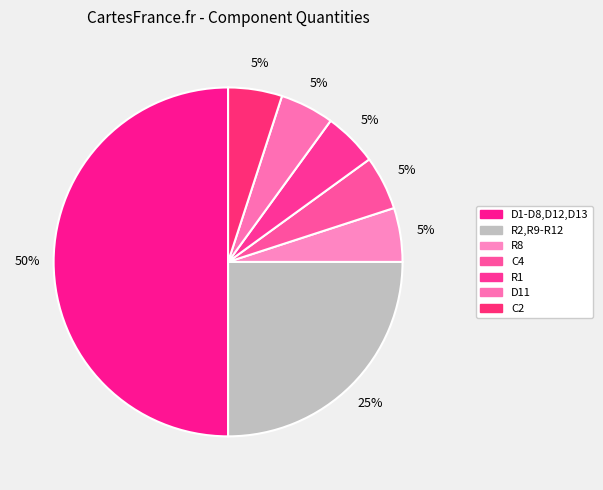

Rank the categories by value from lowest to highest.

R8, C4, R1, D11, C2, R2,R9-R12, D1-D8,D12,D13